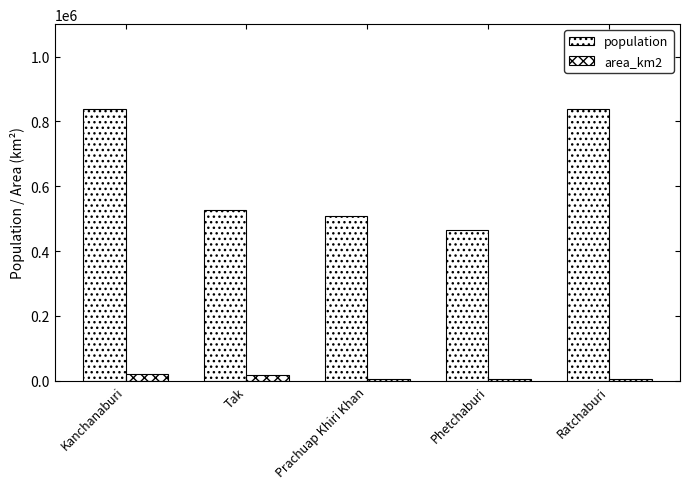

How many bars are there in total?

10